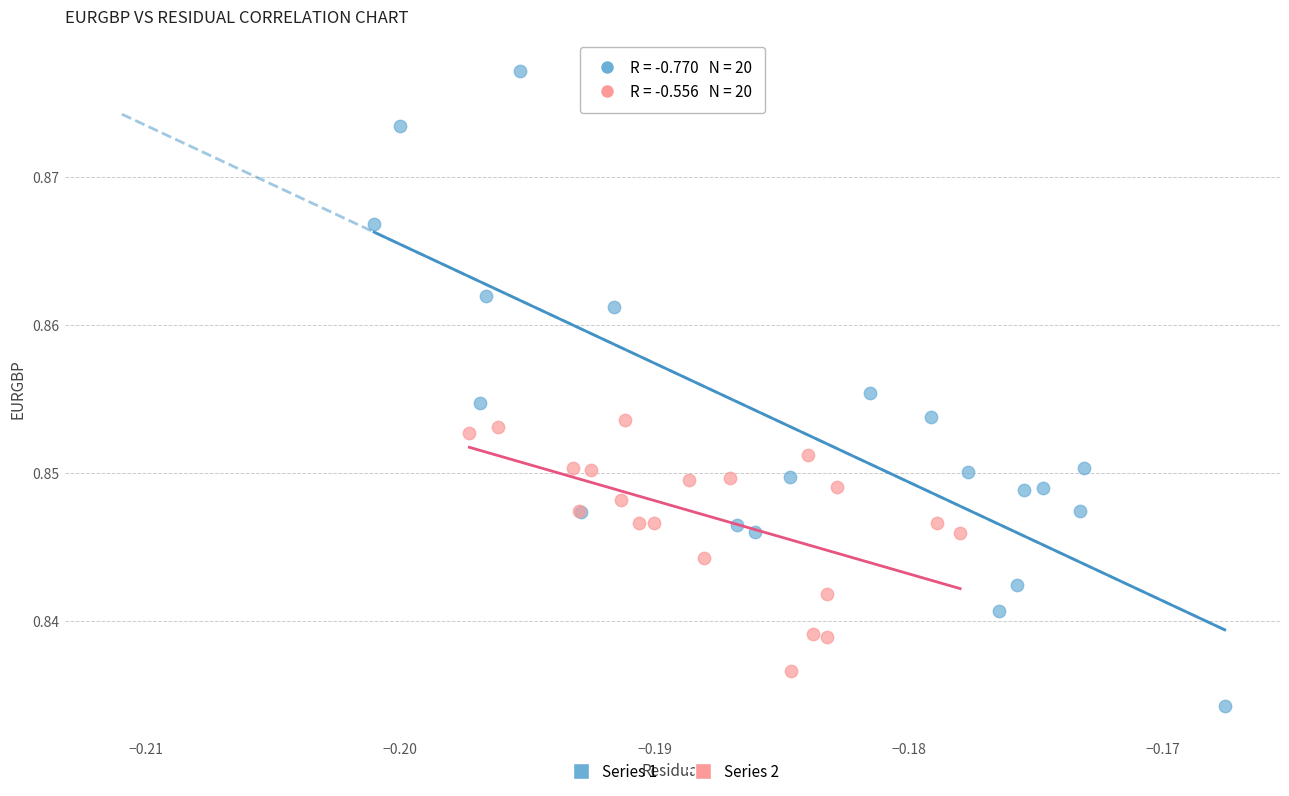

Which series reaches the maximum Y coordinate?

Series 1